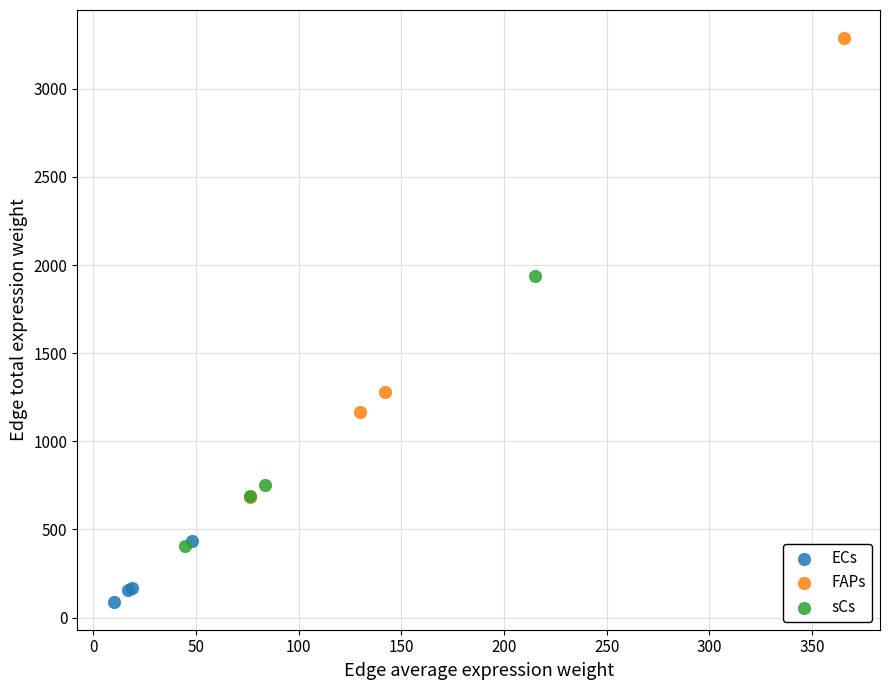

Which series contains the lowest Y value?

ECs